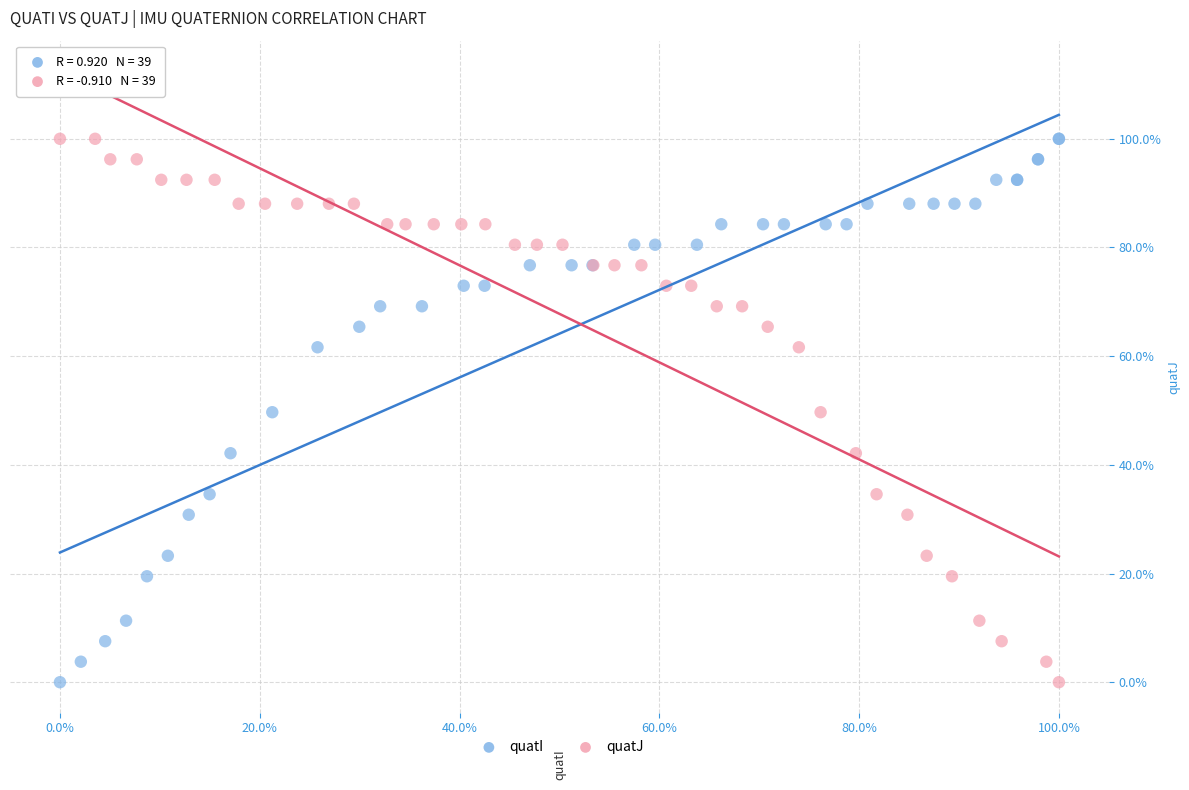

What are all the series names shown in the legend?

quatI, quatJ